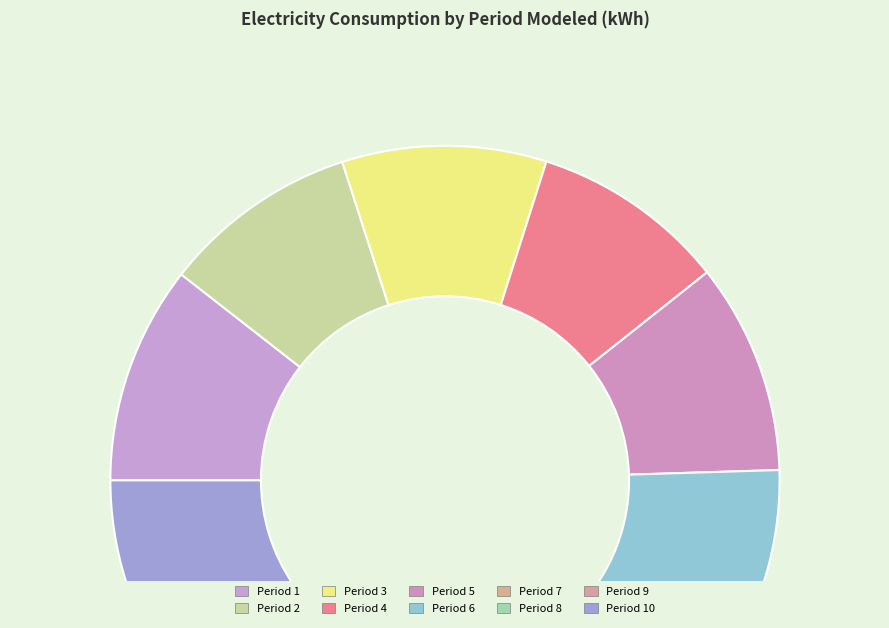

Which slice is the smallest?

Period 8